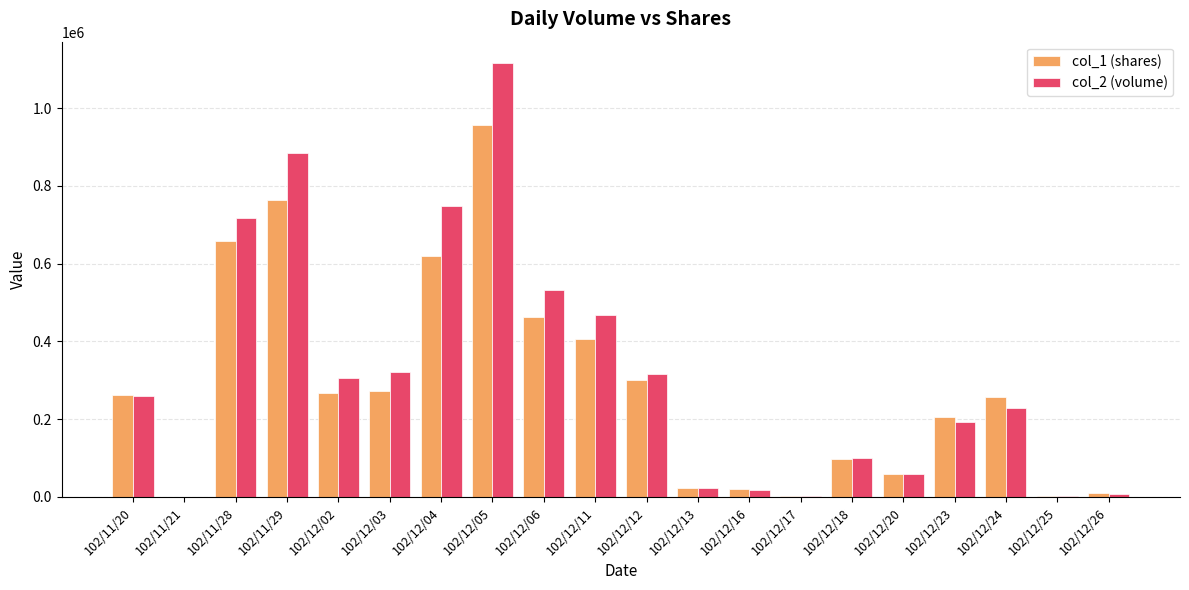

At which category is the sum across all series the highest?

102/12/05